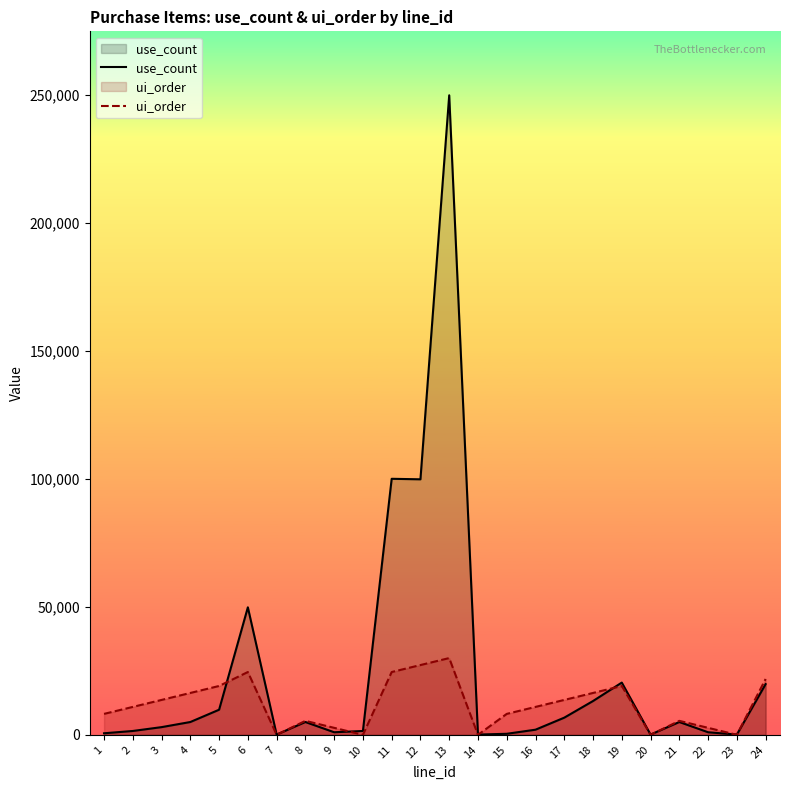

List the series in order of their peak value, lowest first.

ui_order, use_count